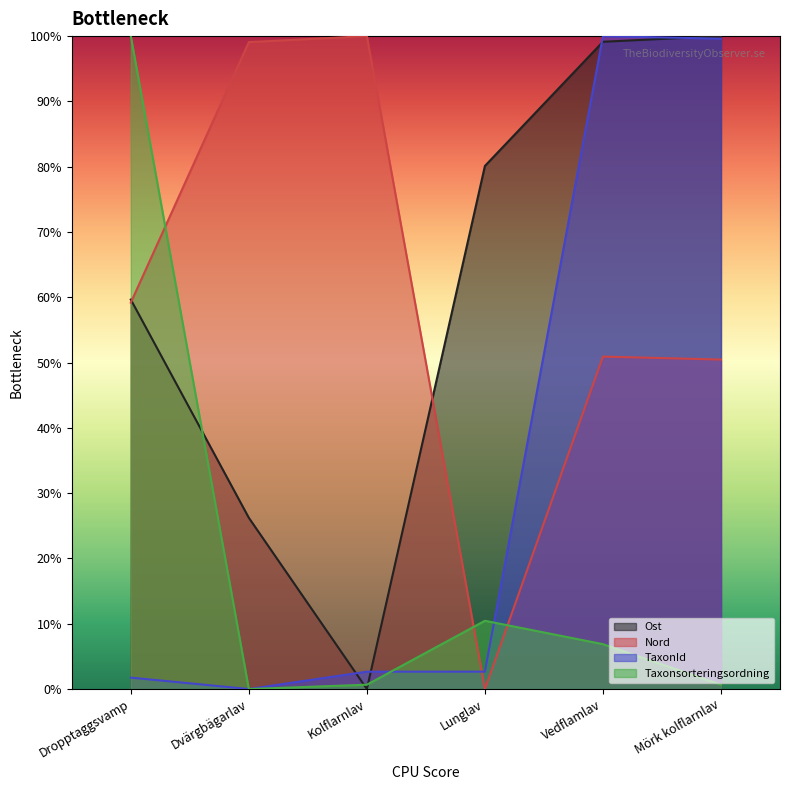

What are all the series names shown in the legend?

Ost, Nord, TaxonId, Taxonsorteringsordning